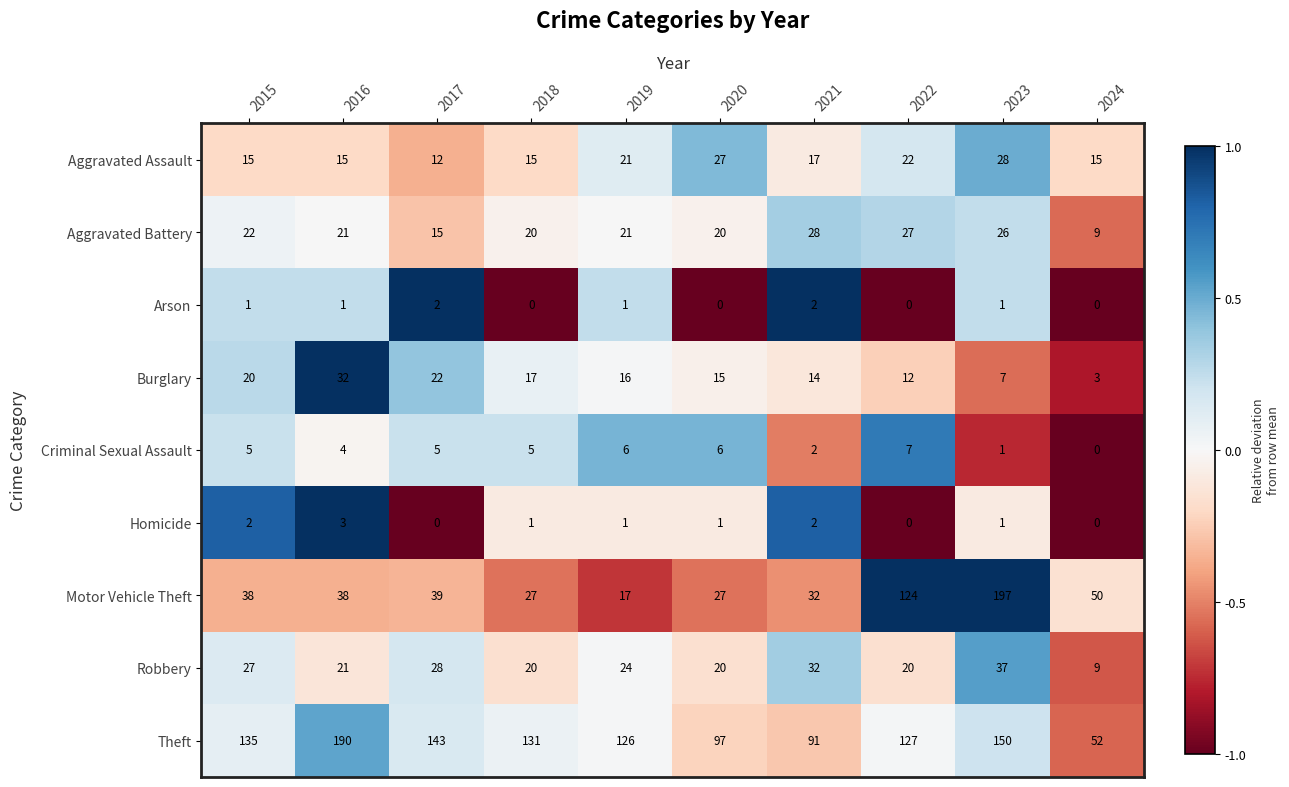

How many values in the Burglary series are below 16?

5